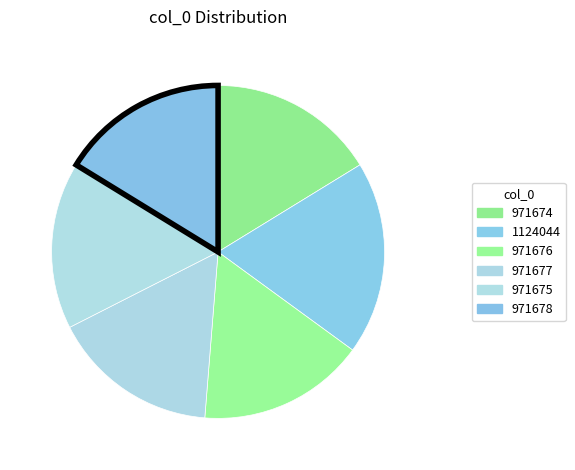

What is the largest slice in the pie chart?

1124044